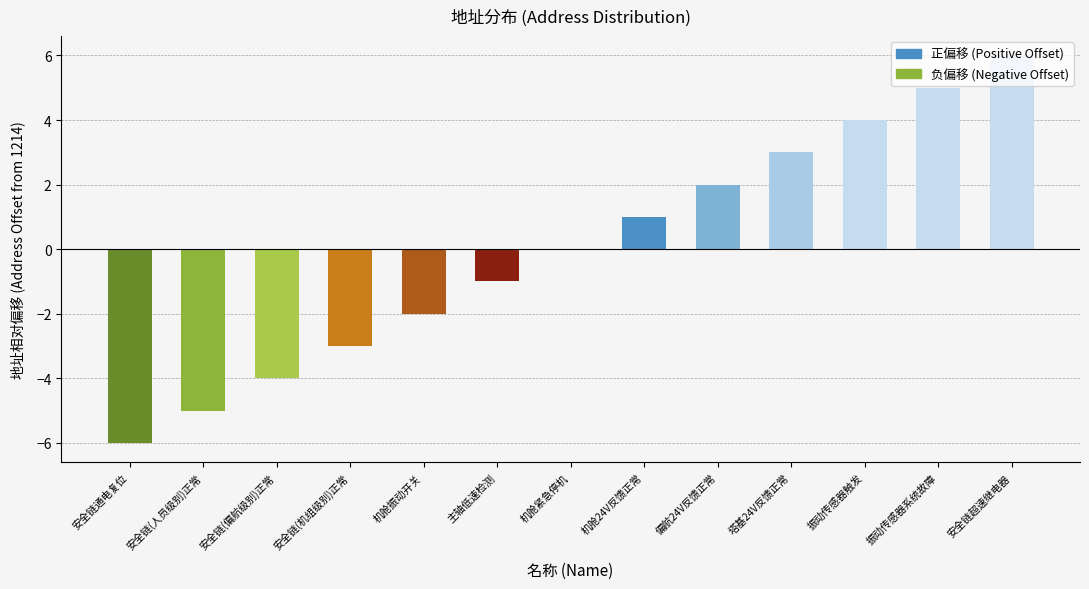

Is it true that the value at 安全链超速继电器 is 6?

True